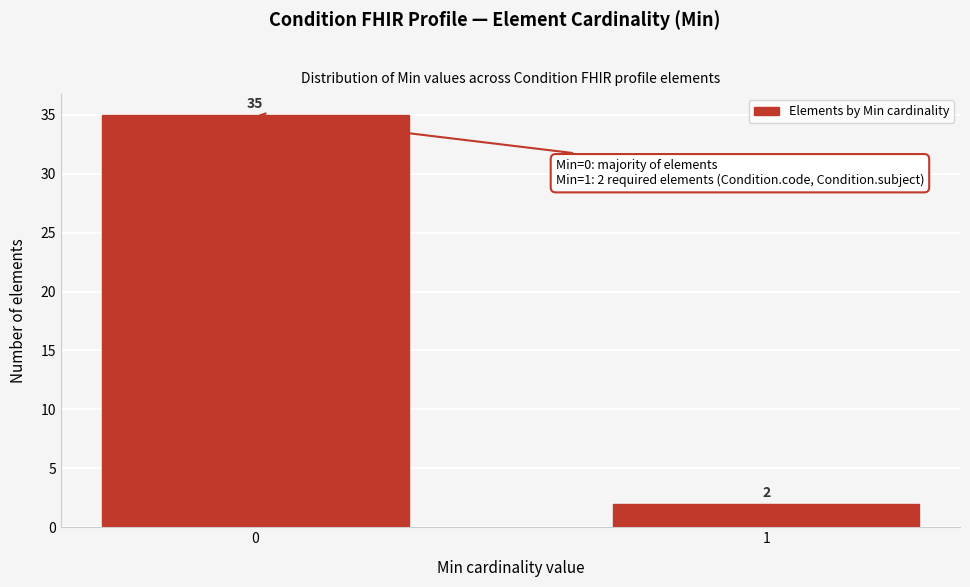

Reading left to right, transcribe all the data shown in this chart.

0=35	1=2